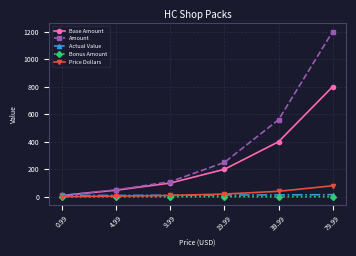

At which category does the chart reach its peak across all series?

79.99